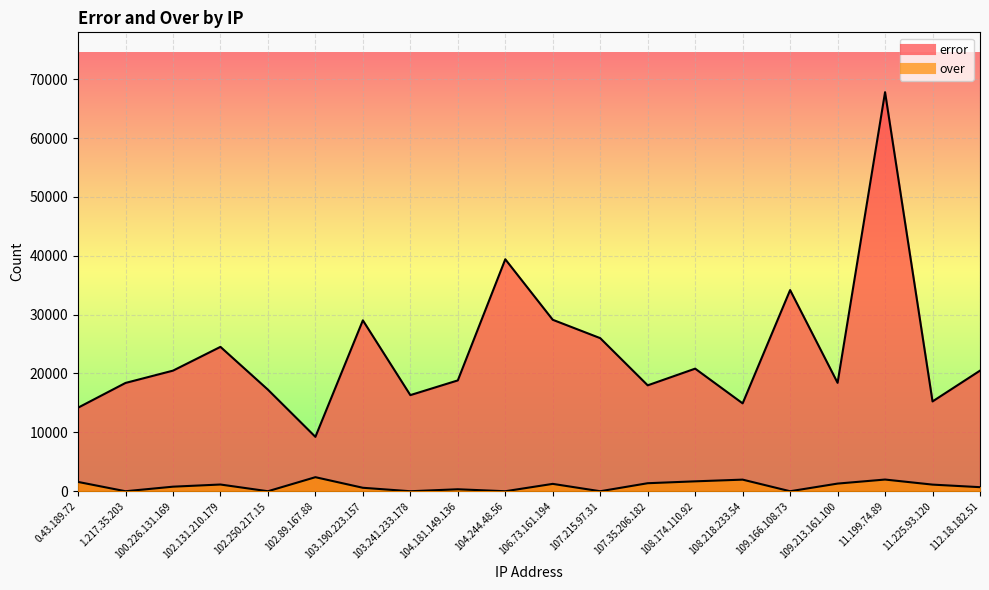

Rank the series at 11.225.93.120 from highest to lowest value.

error, over